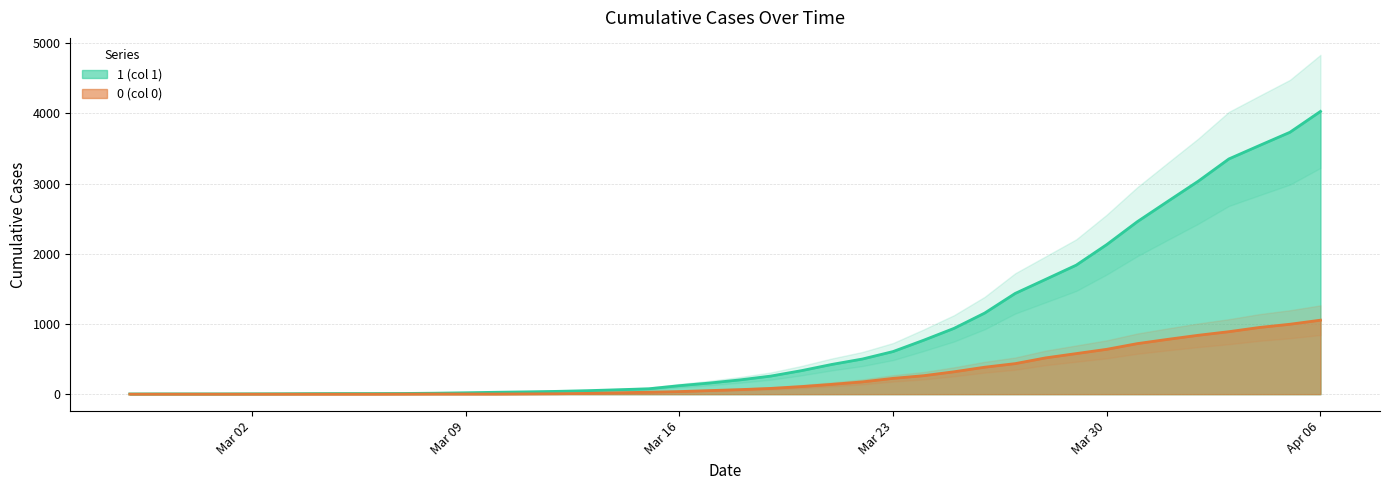

What is the label of the 40th point from the right?

2020-02-27